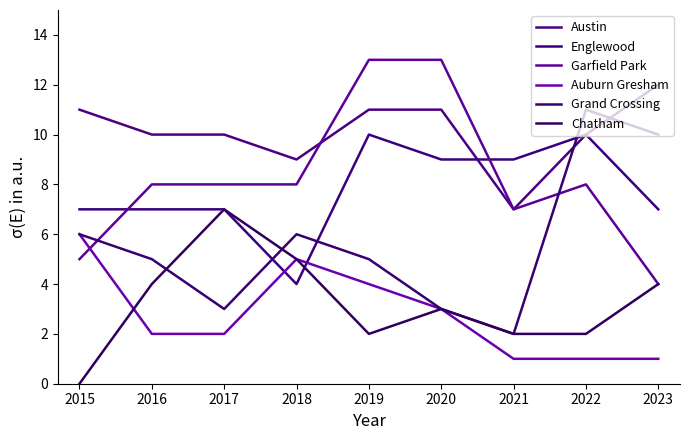

Is it true that Austin equals 6 at 2023?

False